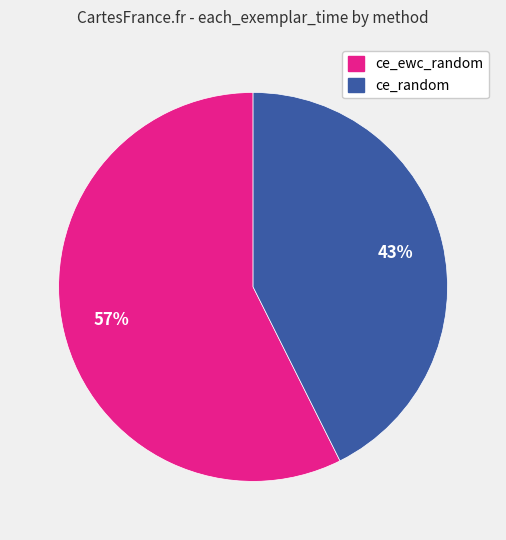

Do ce_random and ce_ewc_random together represent more than half of the pie?

Yes